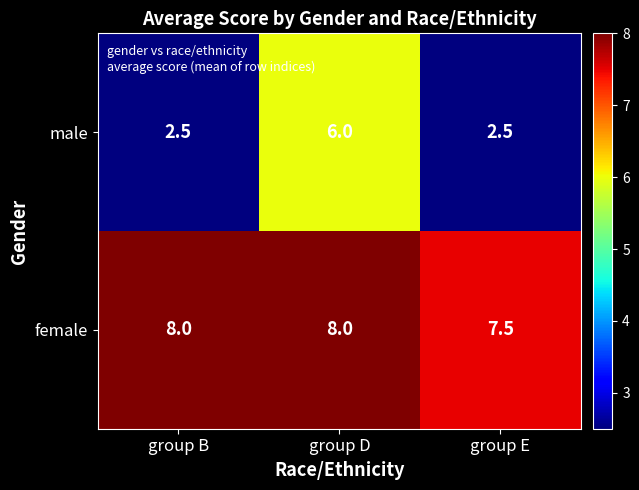

What is the approximate value of male at group D?

6.0